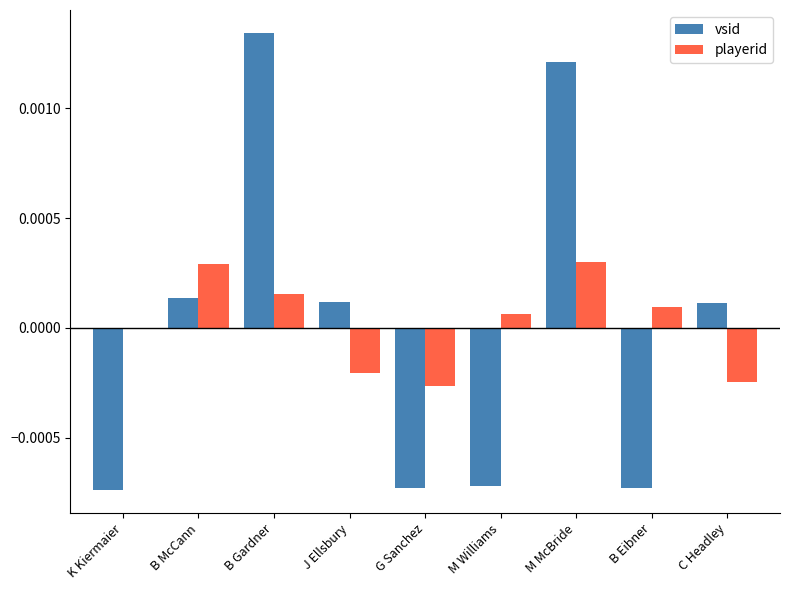

Is the value of playerid at C Headley greater than the value of vsid at K Kiermaier?

Yes